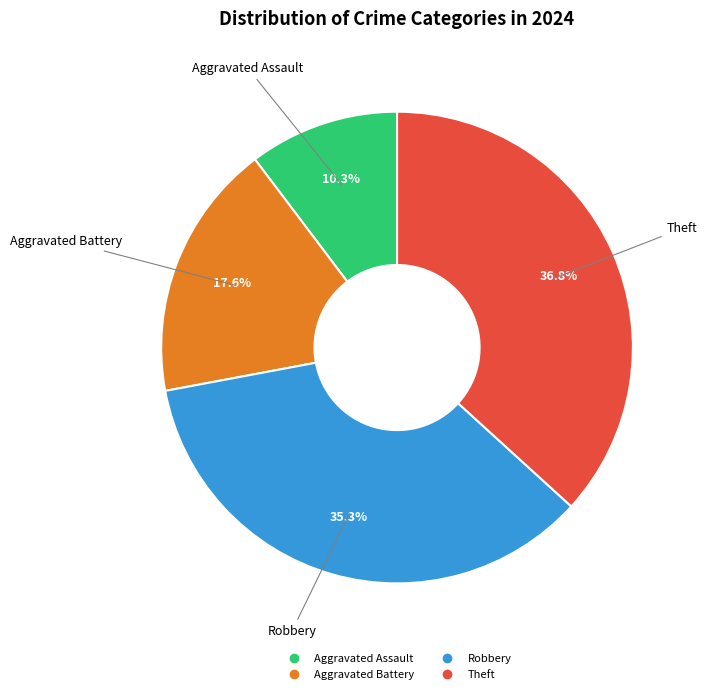

Rank the categories by value from highest to lowest.

Theft, Robbery, Aggravated Battery, Aggravated Assault